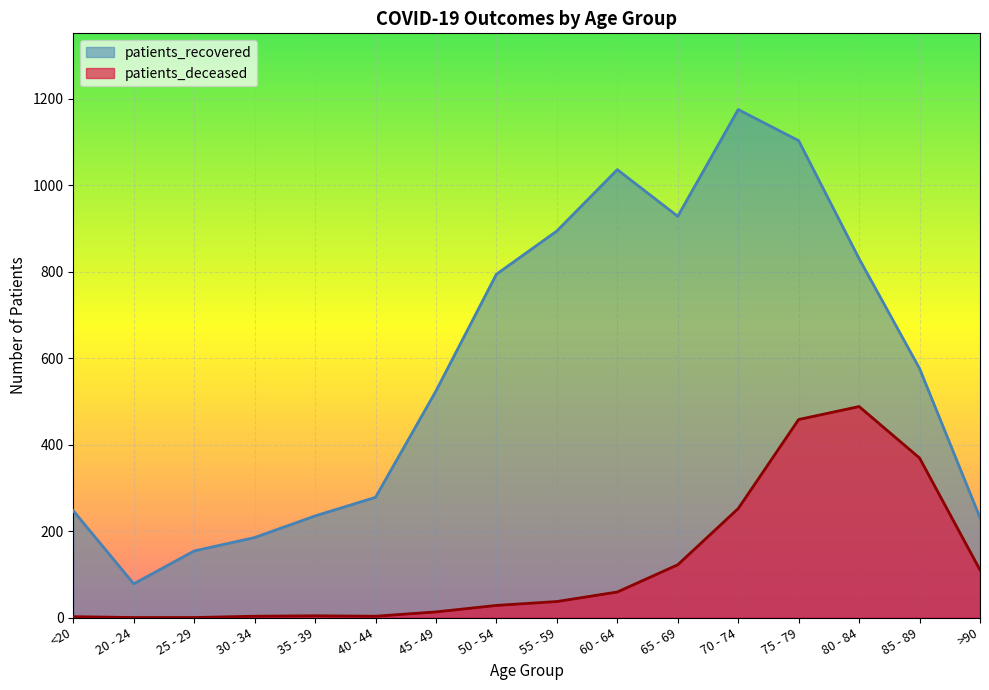

Does the chart display data point markers on the line(s)?

No